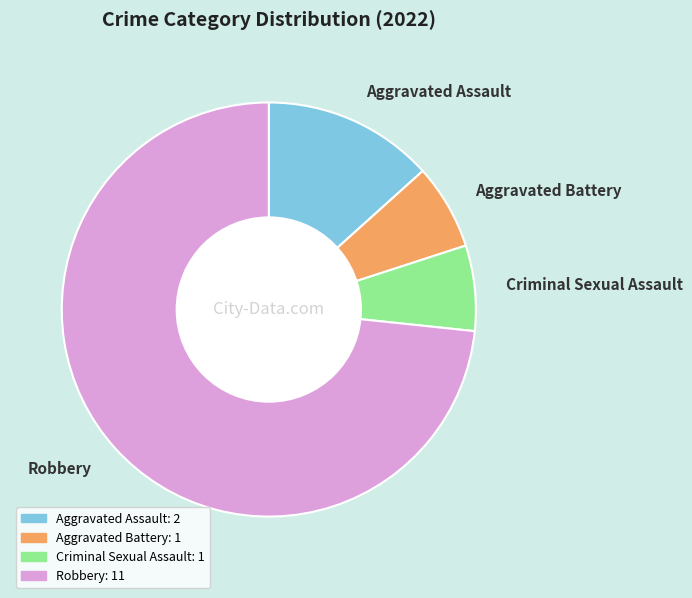

The Aggravated Assault slice represents 13% of the pie. True or false?

True